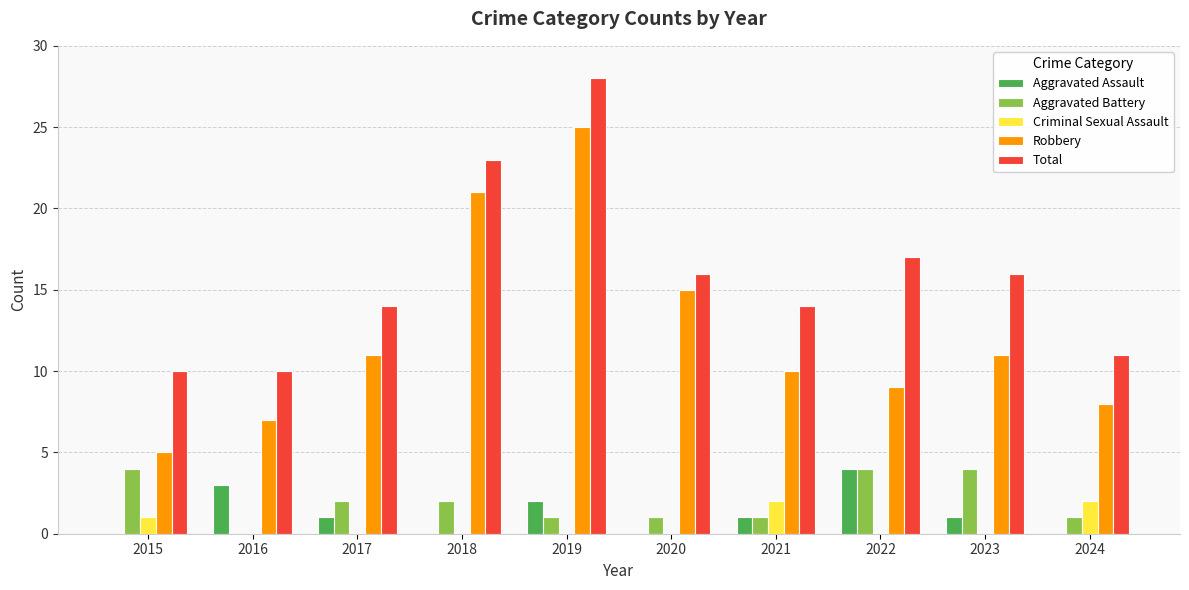

Reading left to right, what are all the values shown in this chart?

Aggravated Assault: 2015=0	2016=3	2017=1	2018=0	2019=2	2020=0	2021=1	2022=4	2023=1	2024=0
Aggravated Battery: 2015=4	2016=0	2017=2	2018=2	2019=1	2020=1	2021=1	2022=4	2023=4	2024=1
Criminal Sexual Assault: 2015=1	2016=0	2017=0	2018=0	2019=0	2020=0	2021=2	2022=0	2023=0	2024=2
Robbery: 2015=5	2016=7	2017=11	2018=21	2019=25	2020=15	2021=10	2022=9	2023=11	2024=8
Total: 2015=10	2016=10	2017=14	2018=23	2019=28	2020=16	2021=14	2022=17	2023=16	2024=11